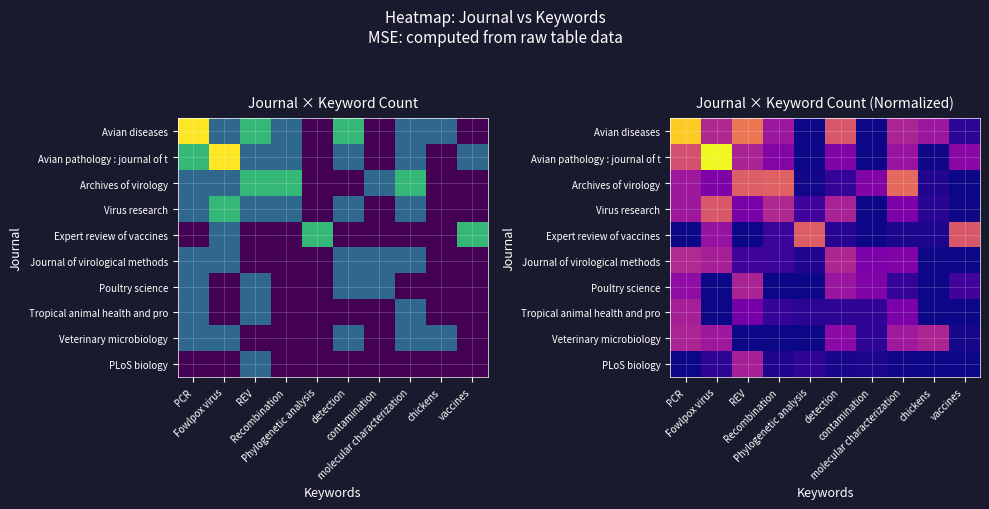

List the series in order of their peak value, highest first.

Avian pathology : journal of t, Avian diseases, Archives of virology, Expert review of vaccines, Virus research, Journal of virological methods, Veterinary microbiology, Poultry science, Tropical animal health and pro, PLoS biology